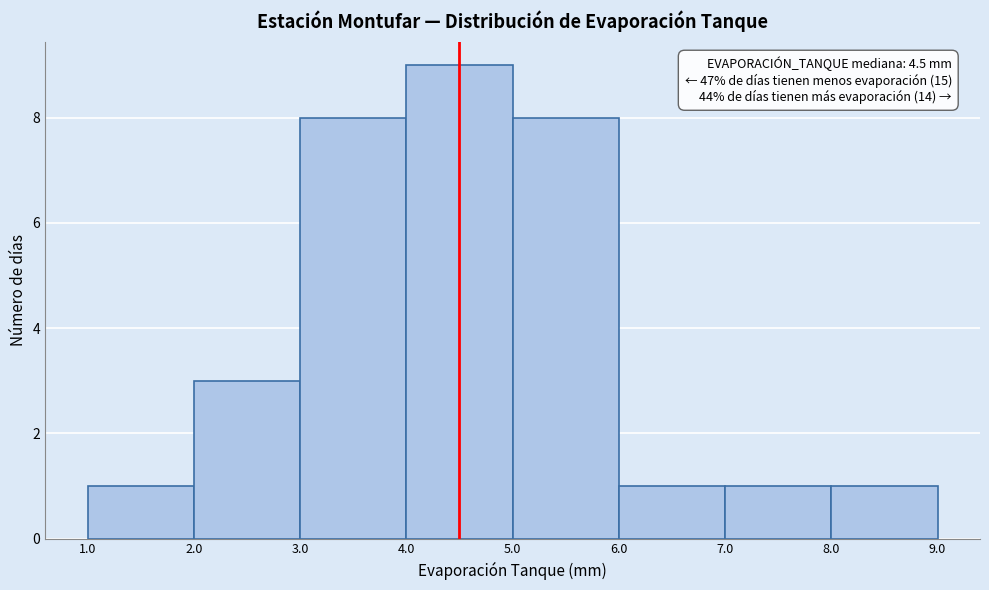

Over which range of the x-axis is the bar tallest?

4.0 to 5.0